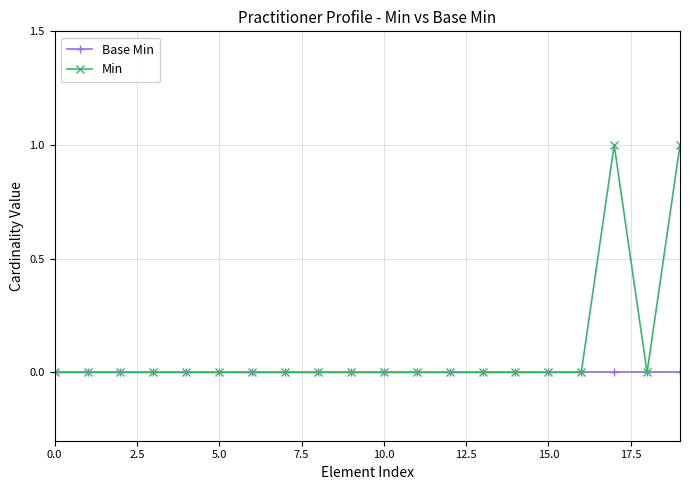

List the series in order of their peak value, highest first.

Min, Base Min